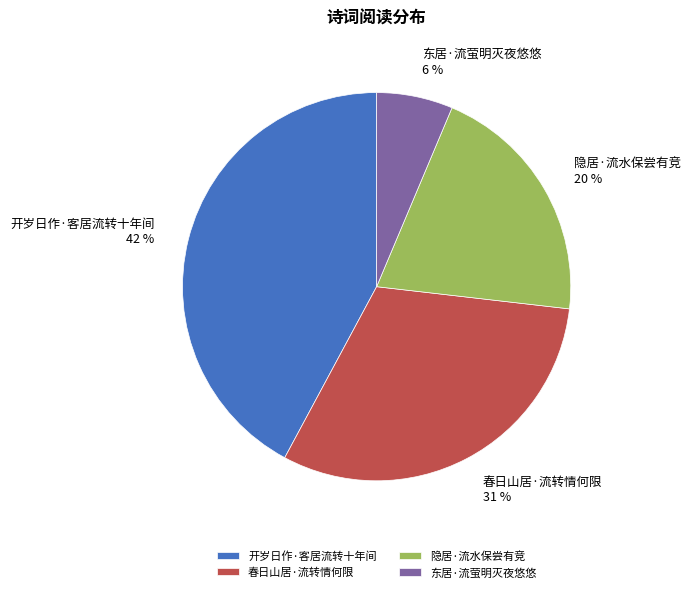

What is the ratio of the value at 开岁日作·客居流转十年间 to the value at 隐居·流水保尝有竞?

2.1